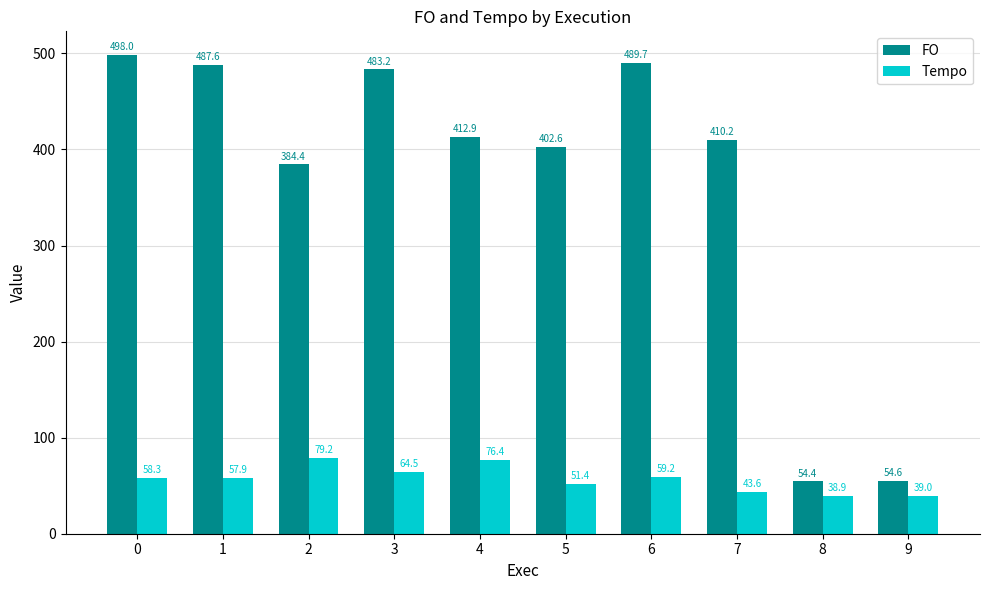

How many data points does each series have?

10